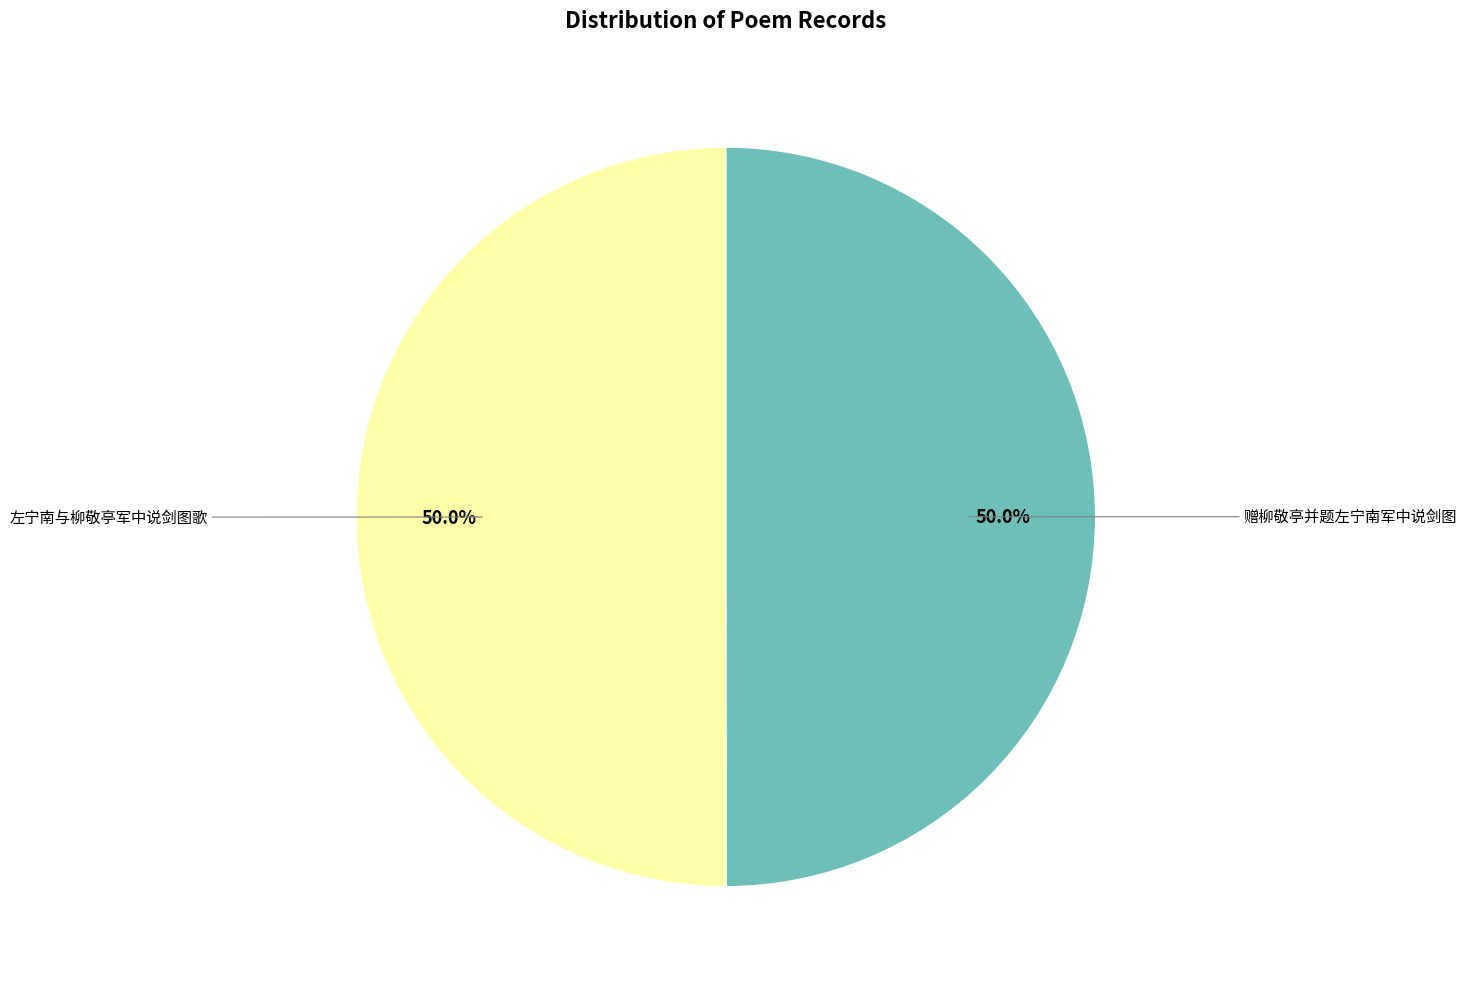

What is the ratio of the value at 左宁南与柳敬亭军中说剑图歌 to the value at 赠柳敬亭并题左宁南军中说剑图?

1.0